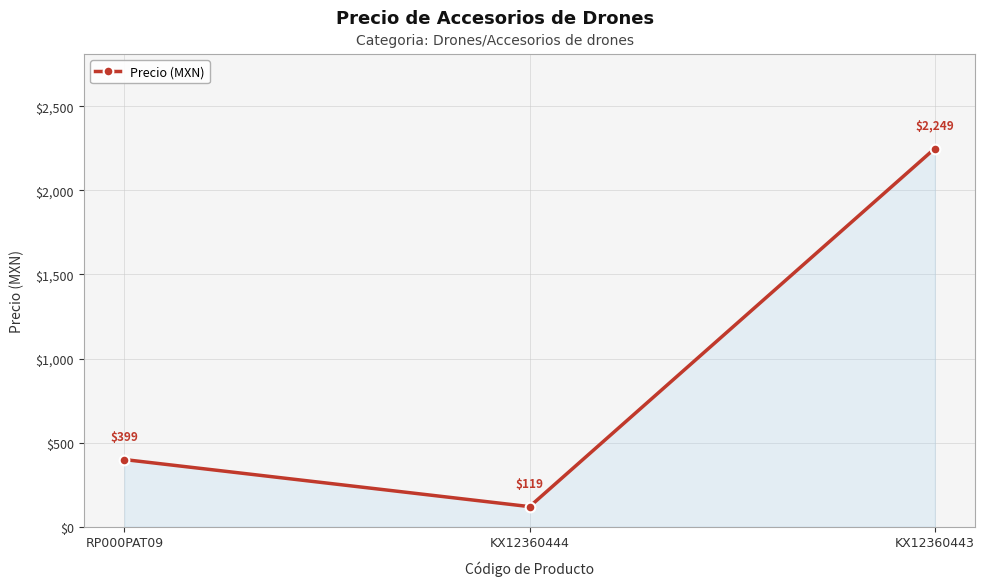

The chart shows a value of 3615 at KX12360443. True or false?

False